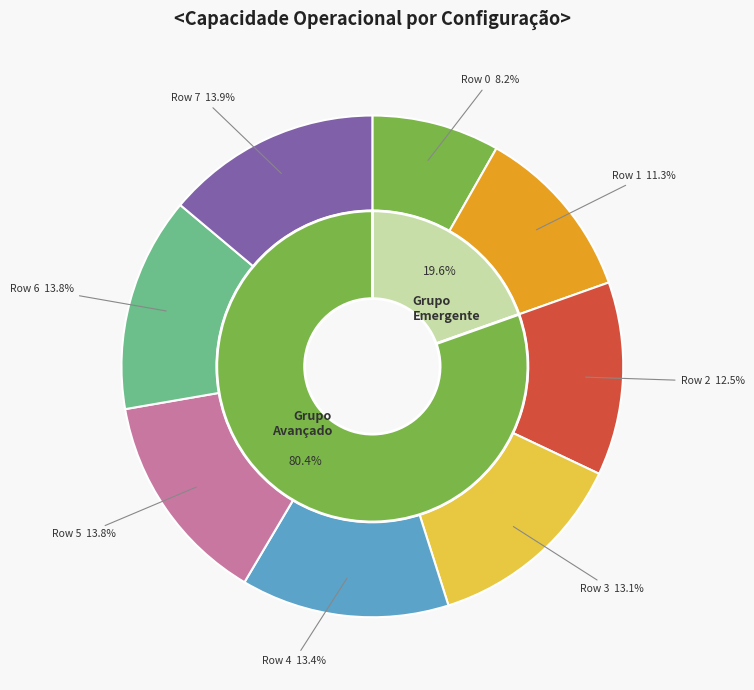

What percentage is the Row 0 slice, to the nearest percent?

8%